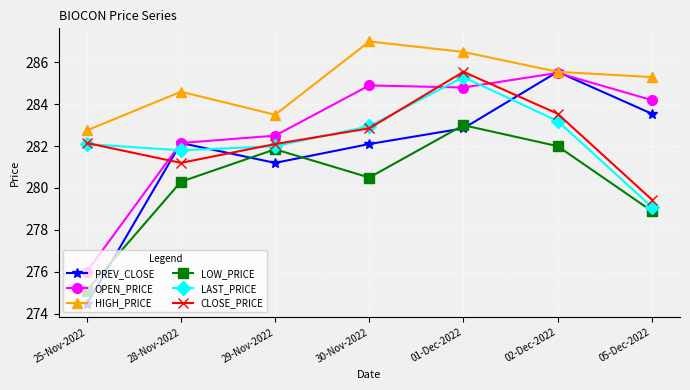

What is the lowest value of the LAST_PRICE series?

279.1